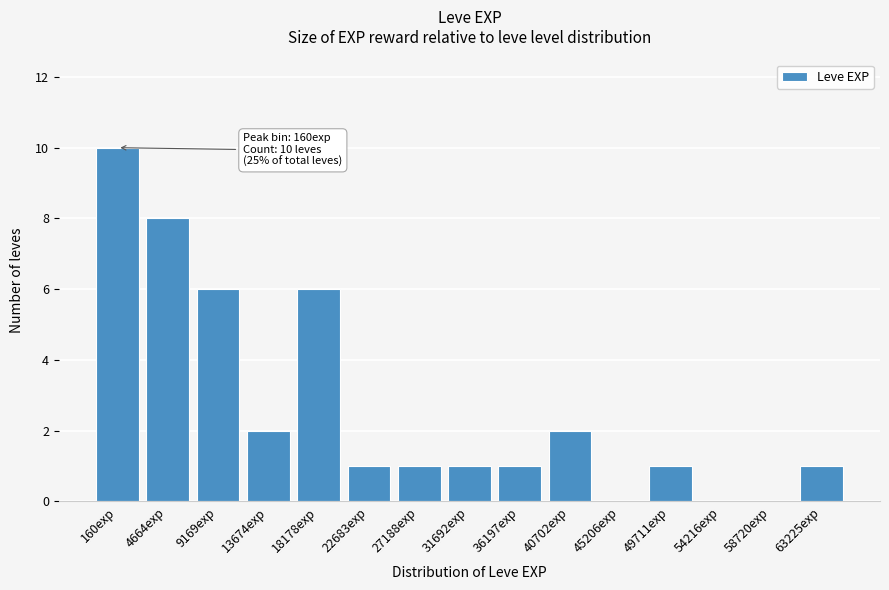

Reading left to right, extract all data points from this chart.

160exp=10	4664exp=8	9169exp=6	13674exp=2	18178exp=6	22683exp=1	27188exp=1	31692exp=1	36197exp=1	40702exp=2	45206exp=0	49711exp=1	54216exp=0	58720exp=0	63225exp=1